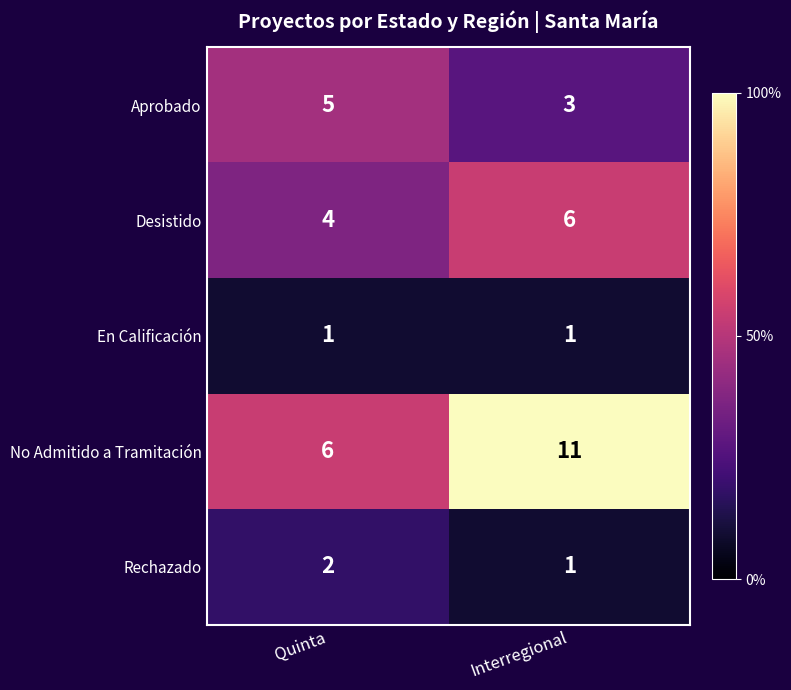

List the series in order of their peak value, lowest first.

En Calificación, Rechazado, Aprobado, Desistido, No Admitido a Tramitación